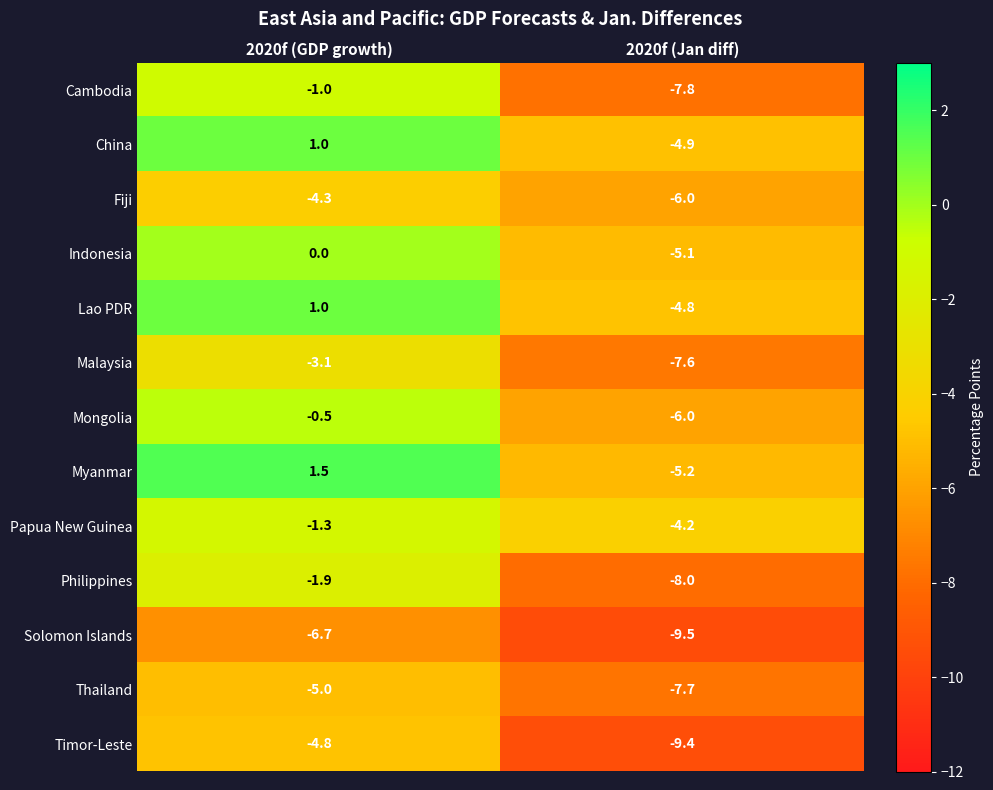

Is it true that Fiji equals -6.0 at 2020f (Jan diff)?

True